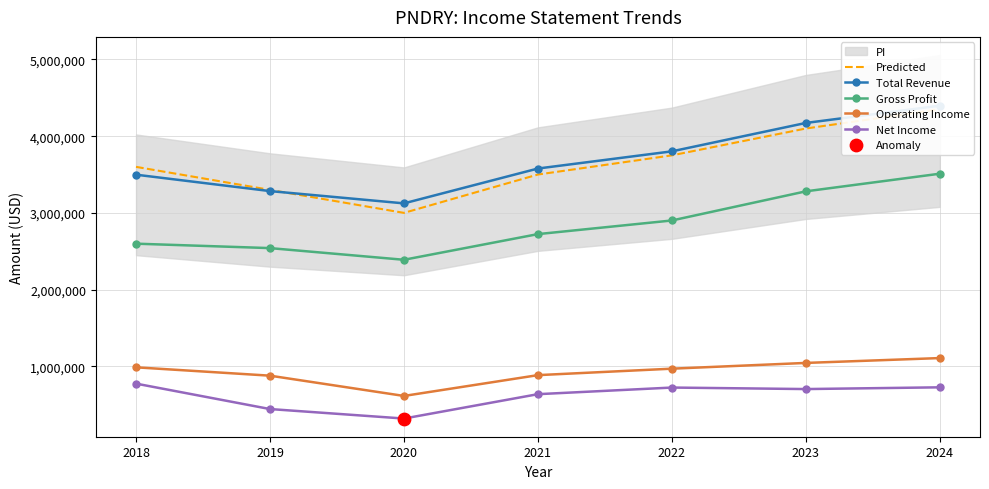

Which series reaches the minimum Y coordinate?

Net Income